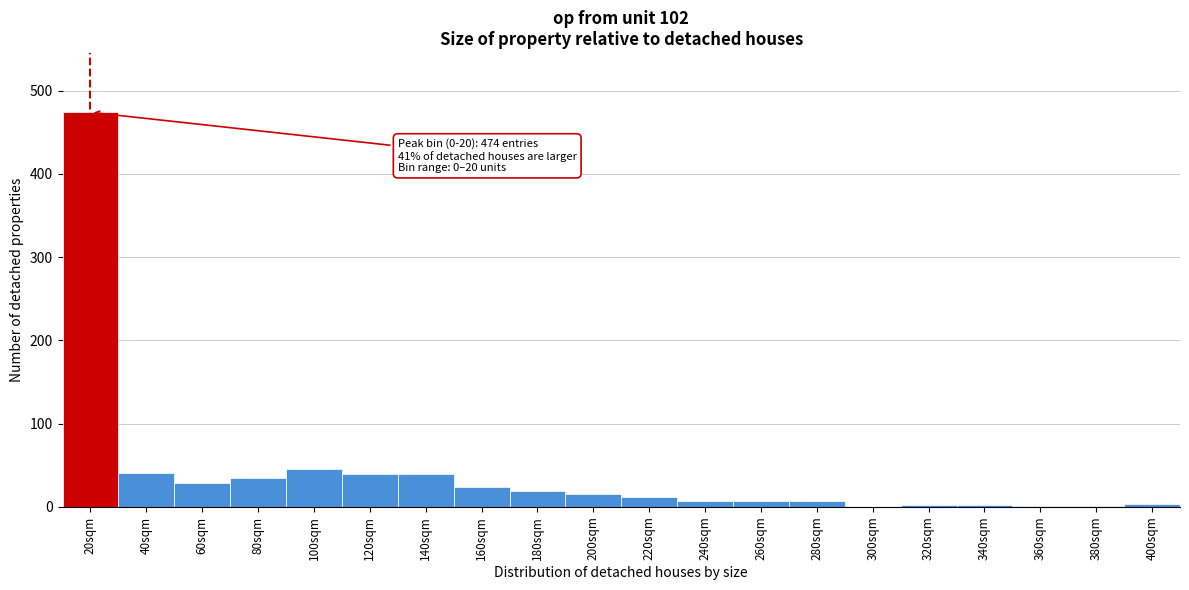

What is the change in value from 120sqm to 300sqm?

-39